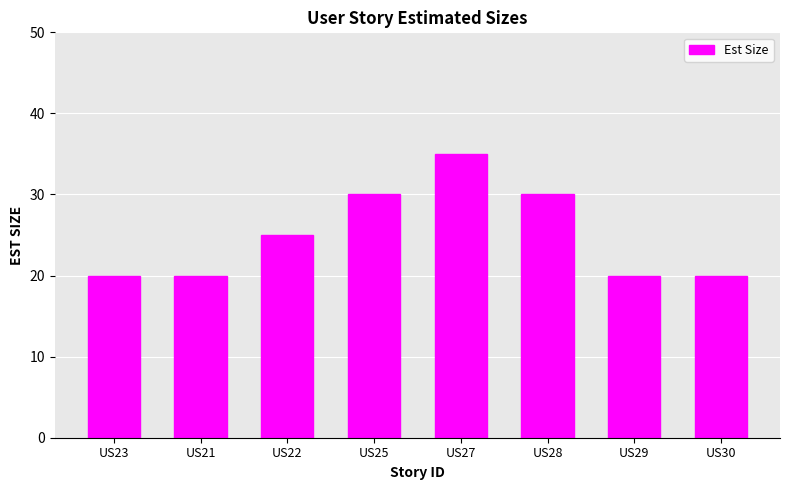

True or false: the data shows 20 at US29.

True